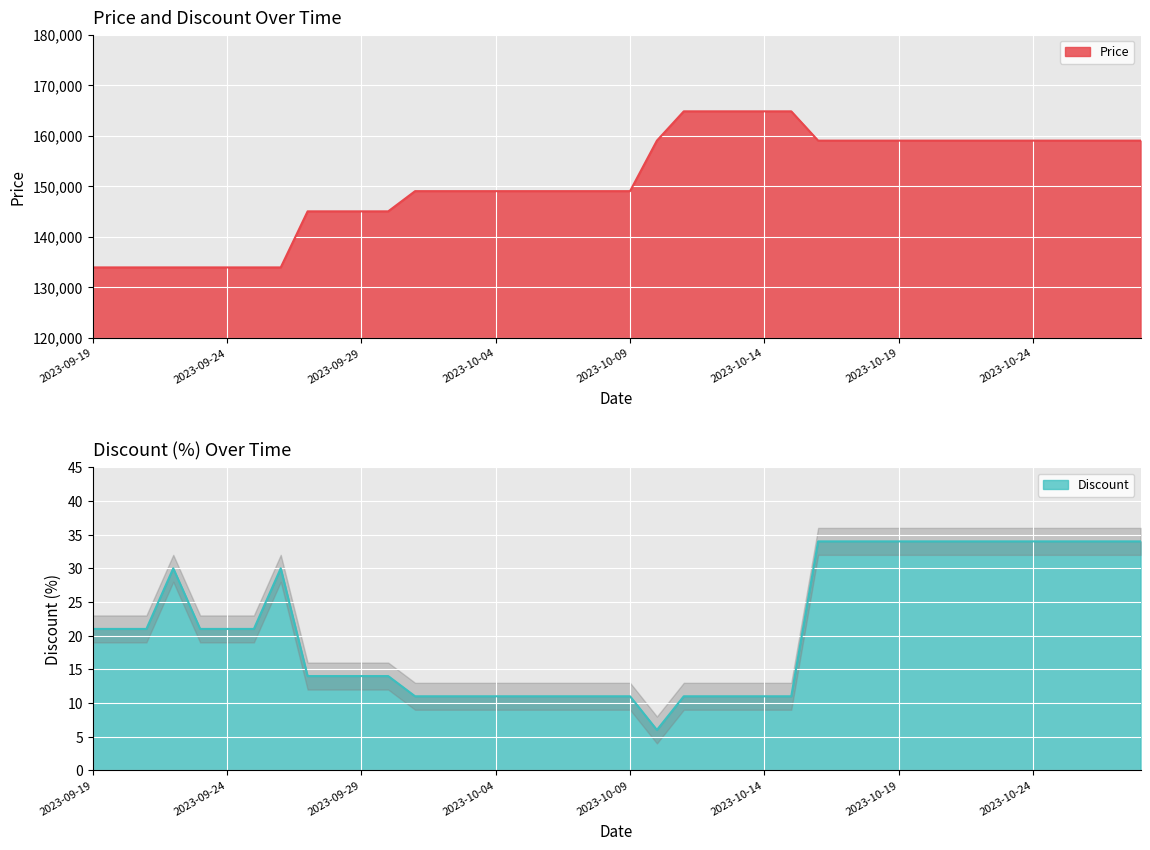

What is the total value across all series at 2023-10-13?

164811